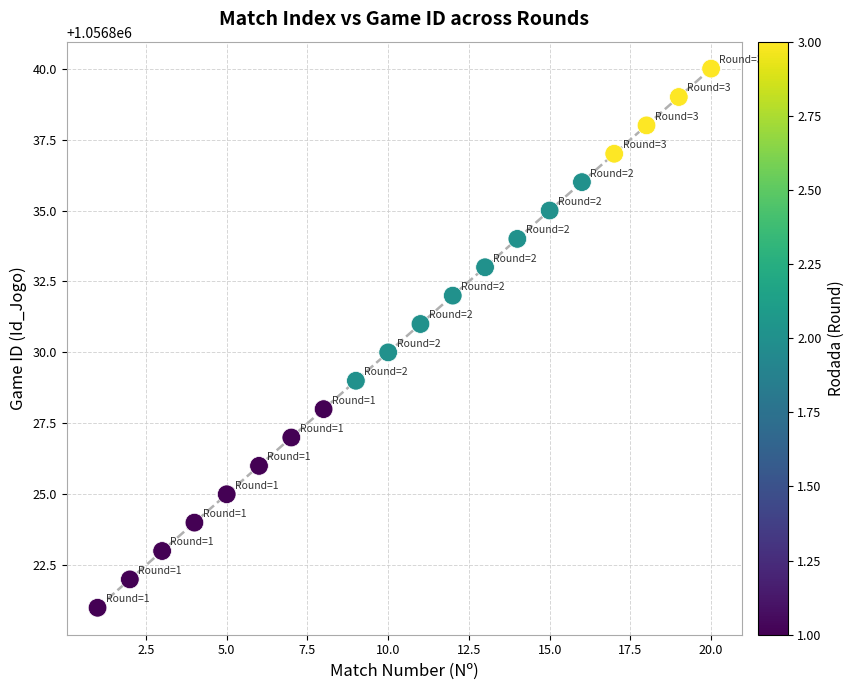

What is the range of Y values (max minus min)?

19